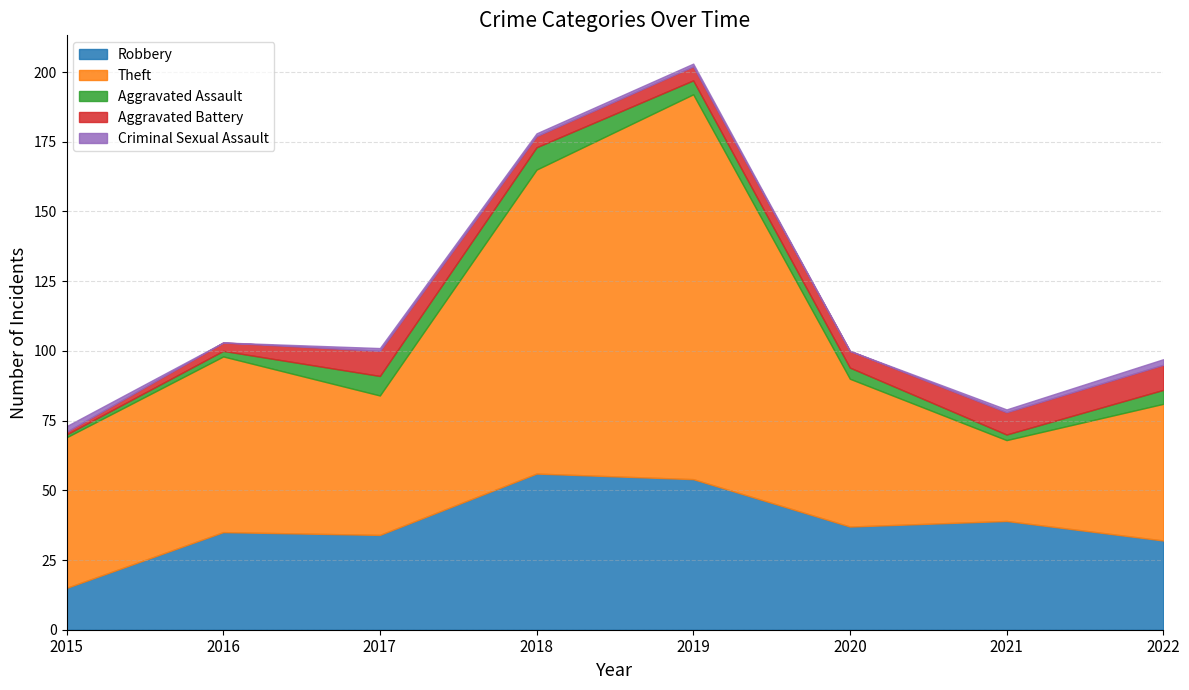

What is the value of the Aggravated Assault point at the 4th from the left?

8